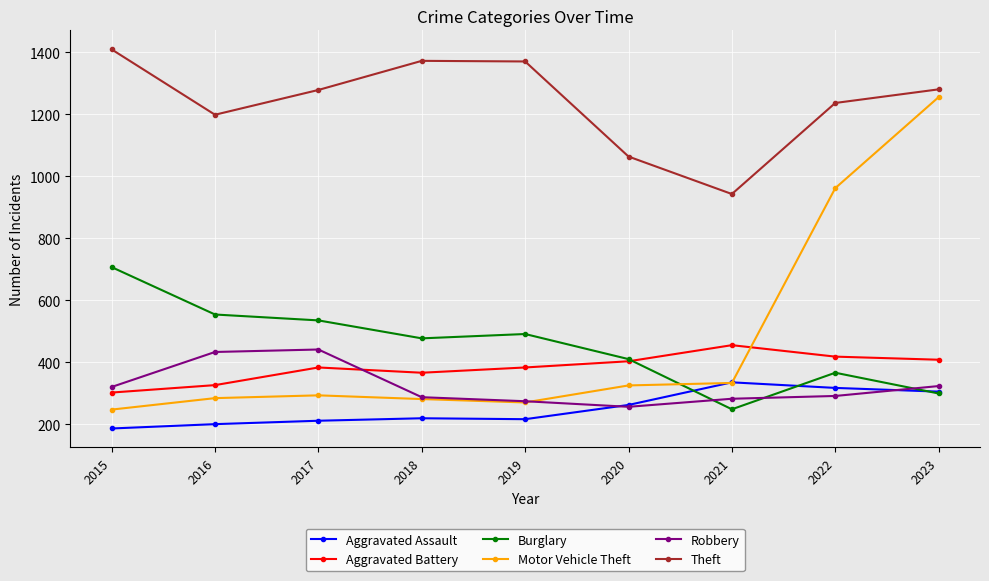

What is the value of the Motor Vehicle Theft point at the 1st from the left?

247